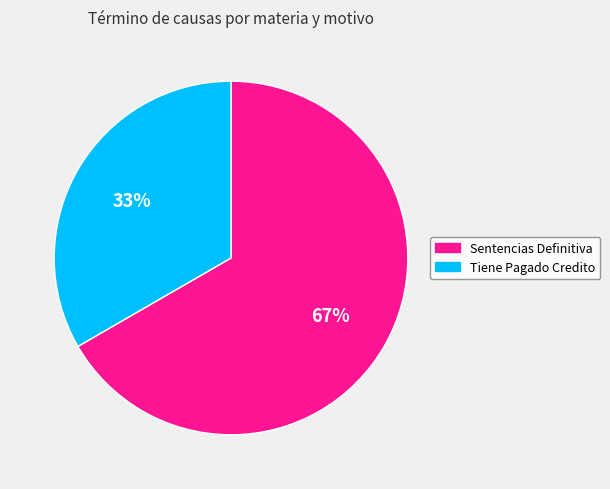

Rank the categories by value from highest to lowest.

Sentencias Definitiva, Tiene Pagado Credito